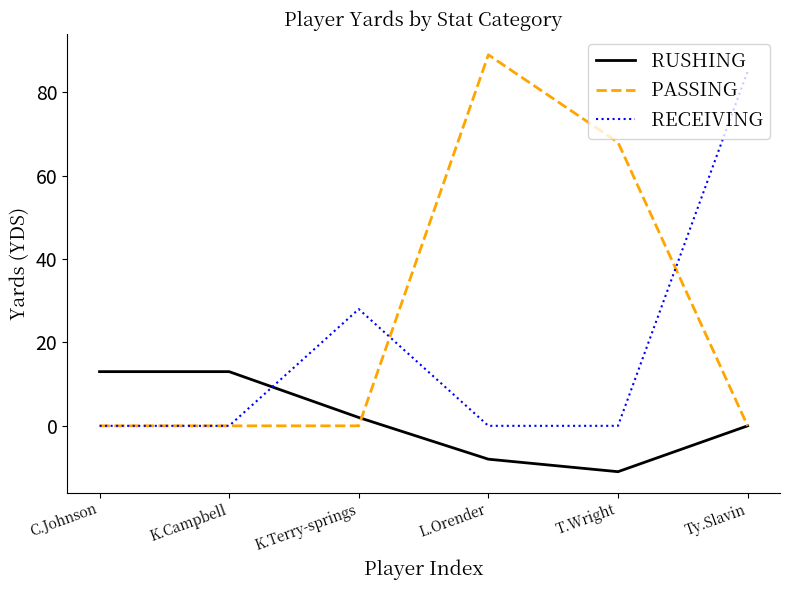

Reading right to left, transcribe all the data shown in this chart.

RUSHING: 0	-11	-8	2	13	13
PASSING: 0	68	89	0	0	0
RECEIVING: 85	0	0	28	0	0